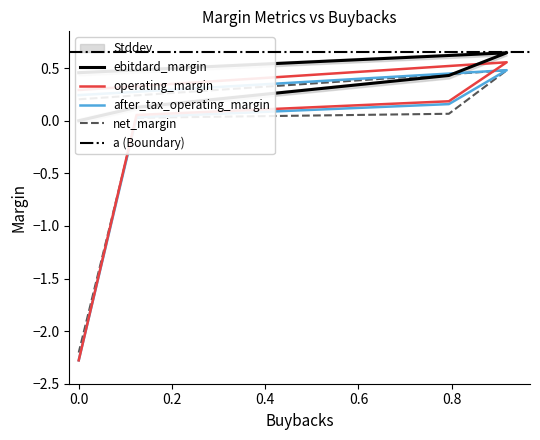

True or false: after_tax_operating_margin has more than 1 interior local peaks.

False